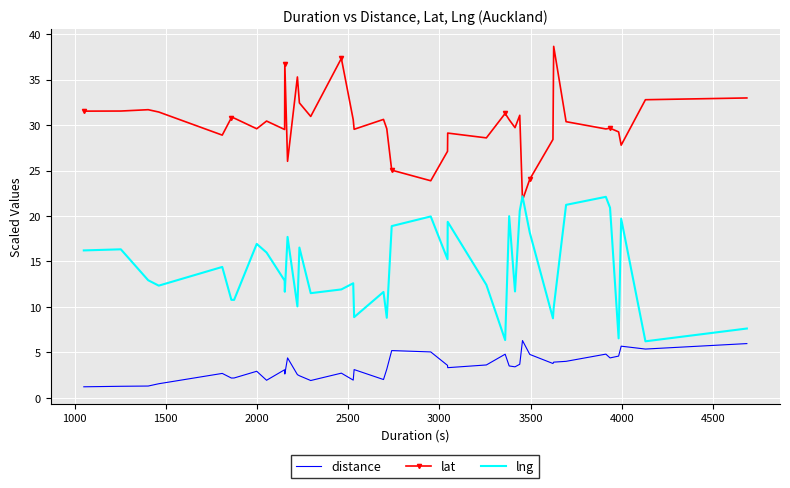

What is the difference between the second highest and second lowest values in the lng series?

15.7